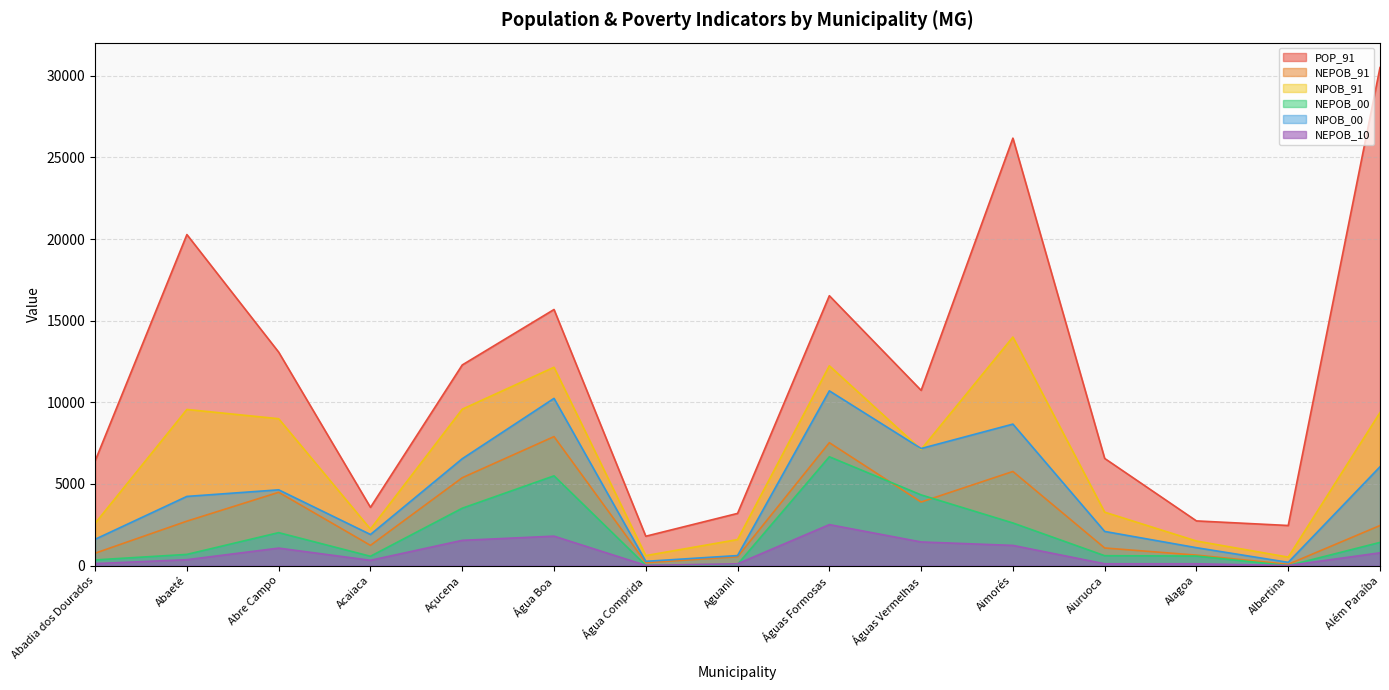

Between Açucena and Aimorés, which is larger?

Aimorés